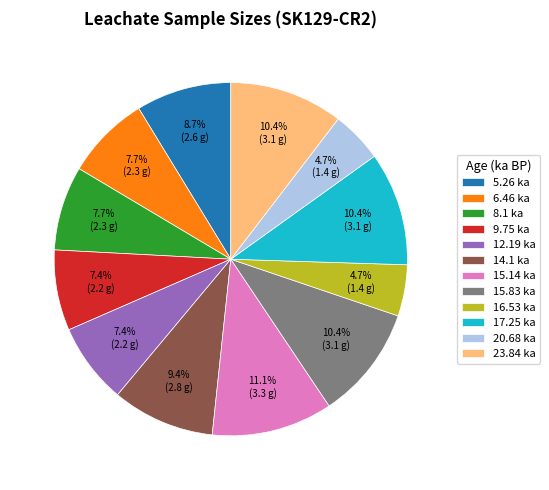

Is there any slice that represents more than half of the pie?

No